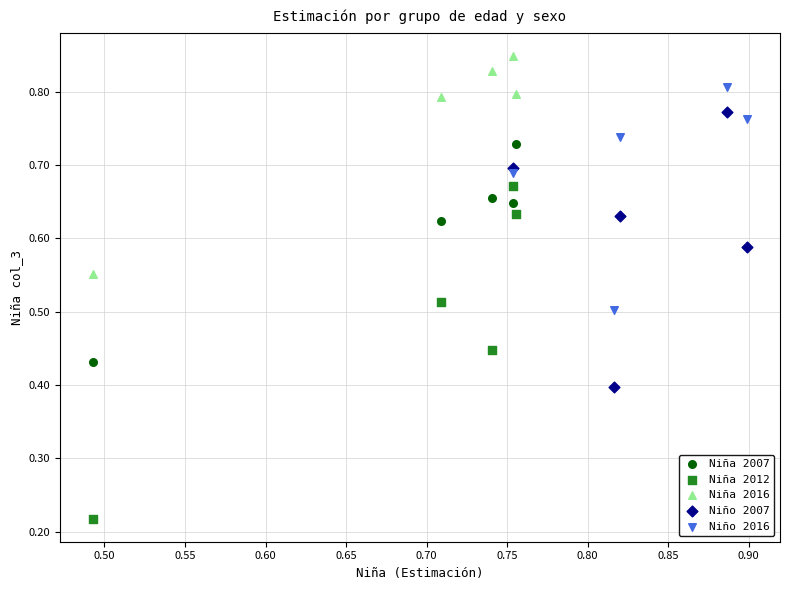

Which series reaches the maximum Y coordinate?

Niña 2016